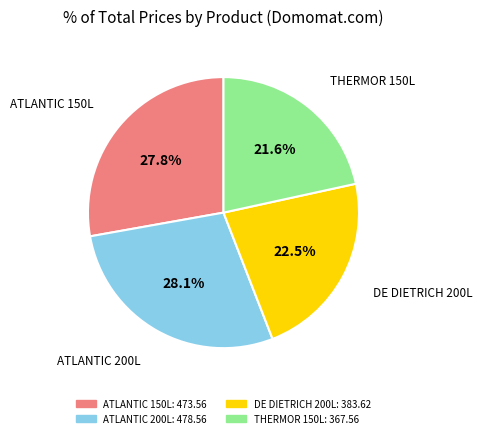

Does any single category account for the majority?

No